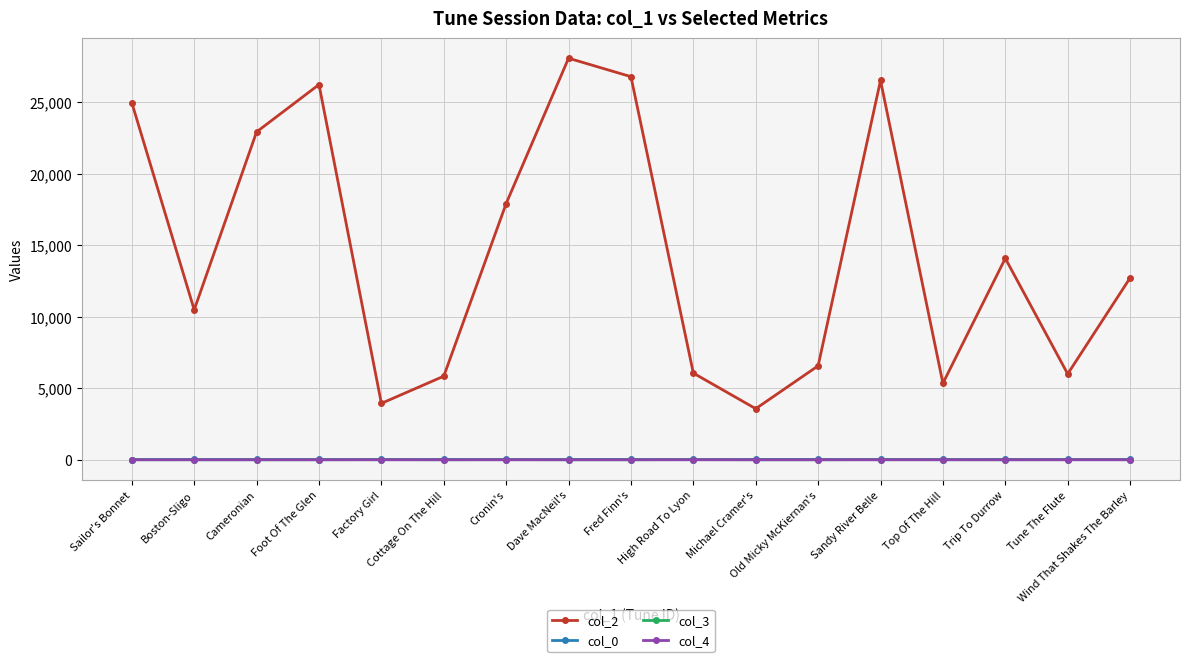

True or false: col_2 has a value of 17585.9 at Fred Finn's.

False